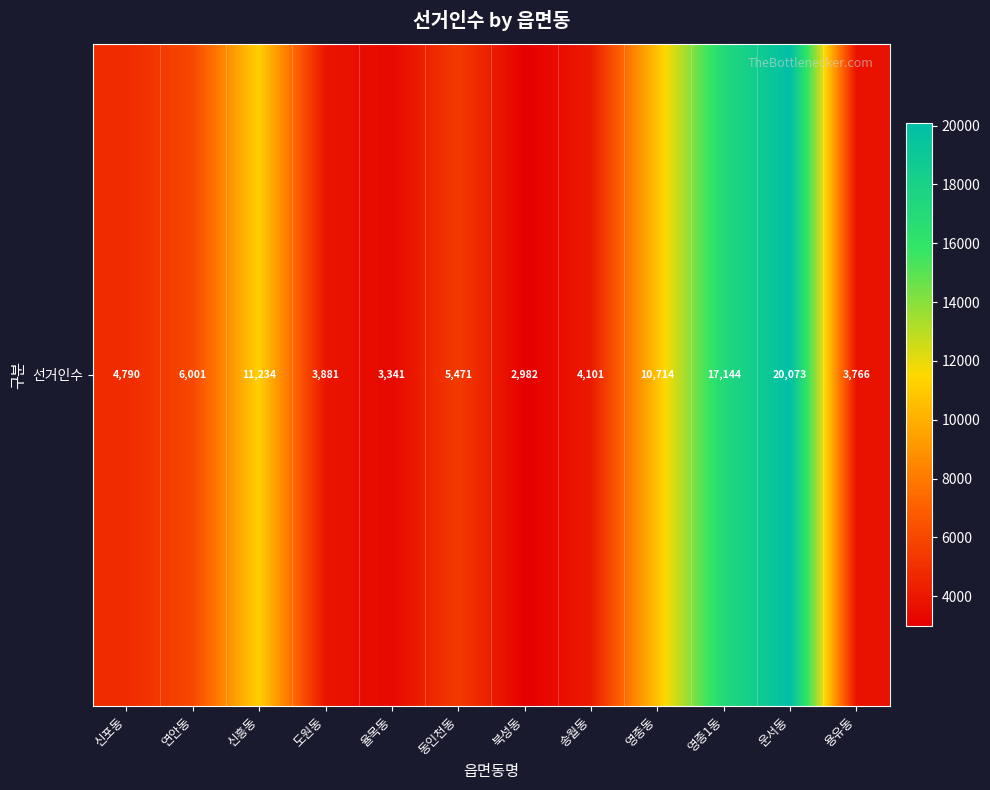

Rank the categories by value from highest to lowest.

운서동, 영종1동, 신흥동, 영종동, 연안동, 동인천동, 신포동, 송월동, 도원동, 용유동, 율목동, 북성동